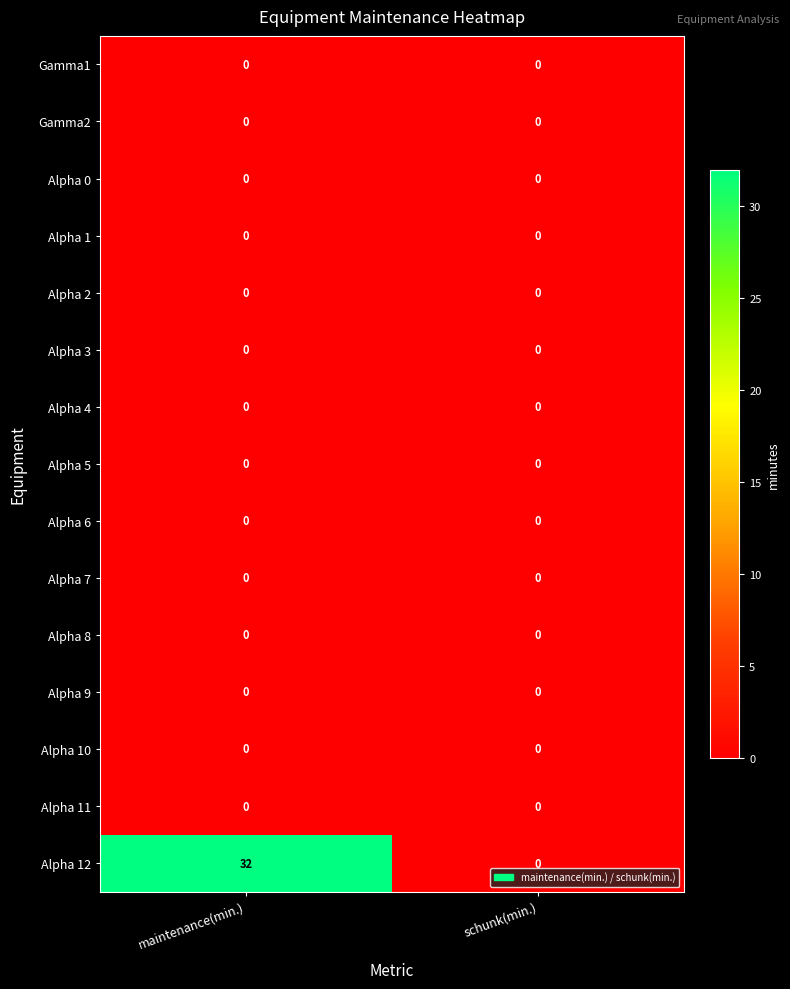

What is the difference between the maximum and minimum values in the Alpha 12 series?

32